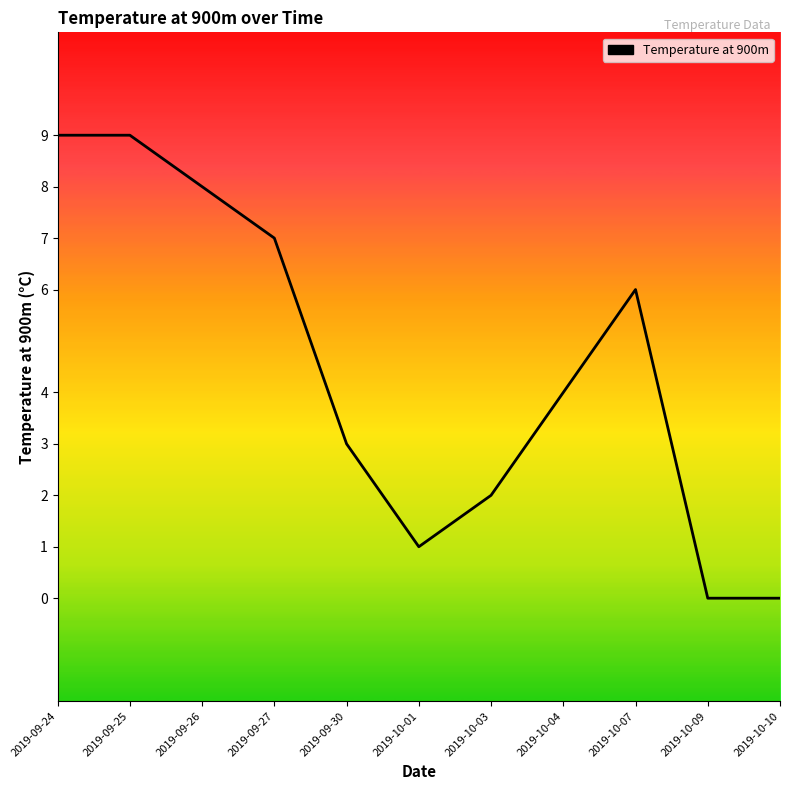

What is the maximum value shown in the chart?

9